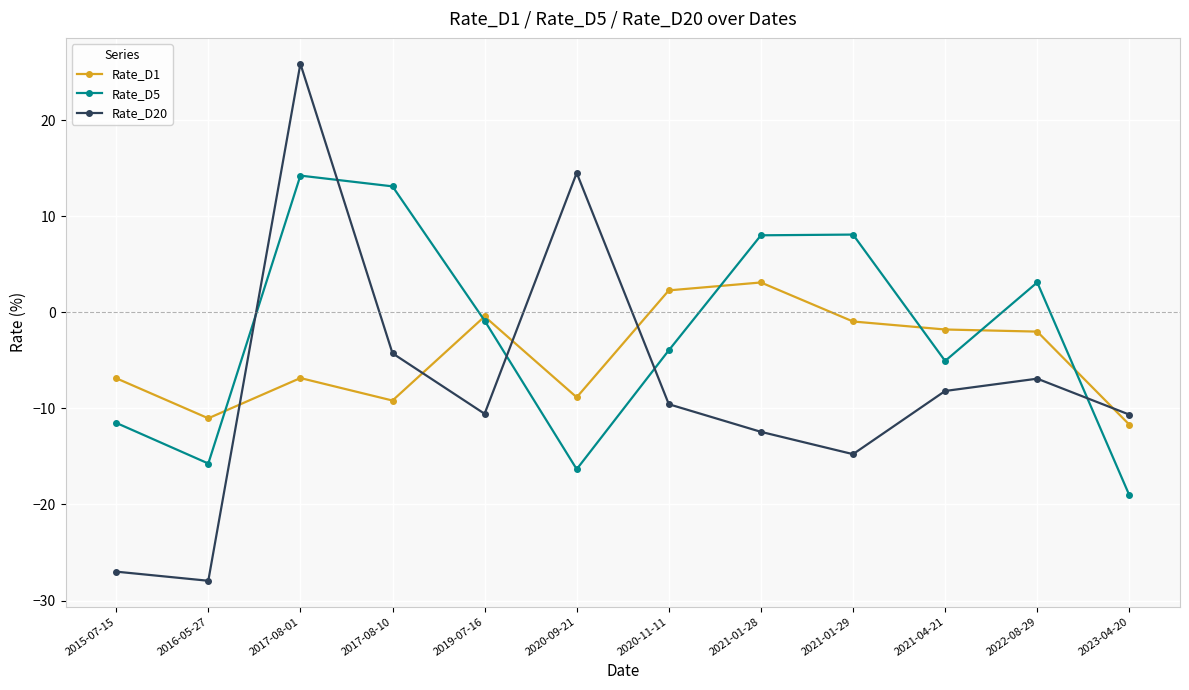

At which category is the sum across all series the highest?

2017-08-01